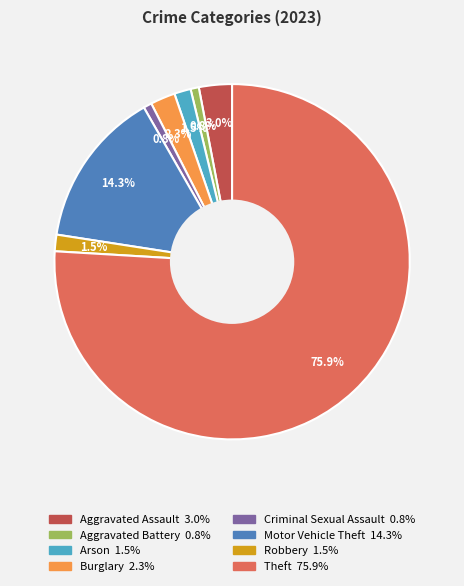

Is Aggravated Assault the majority of the pie?

No